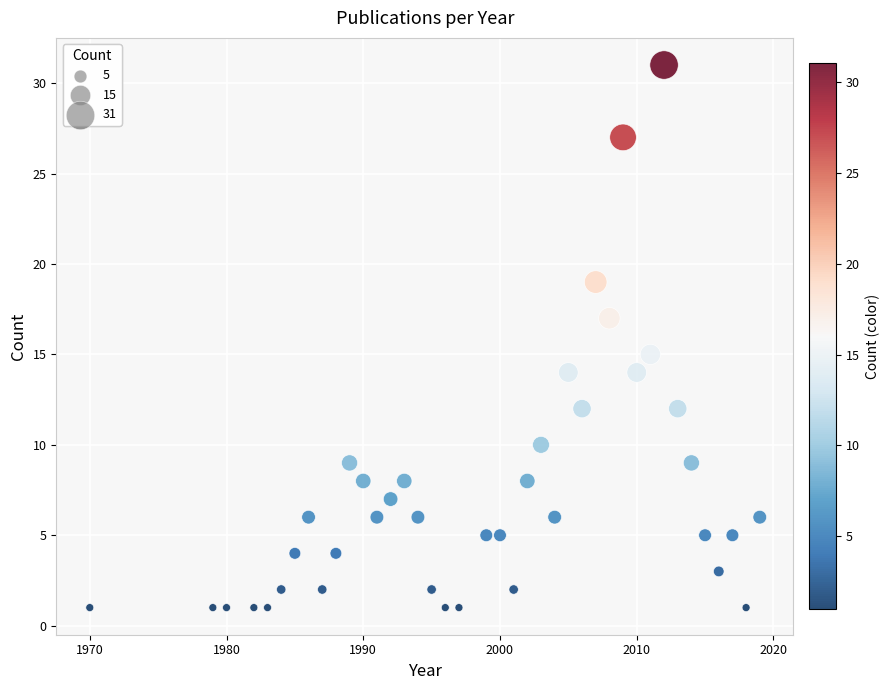

What is the range of Y values (max minus min)?

30